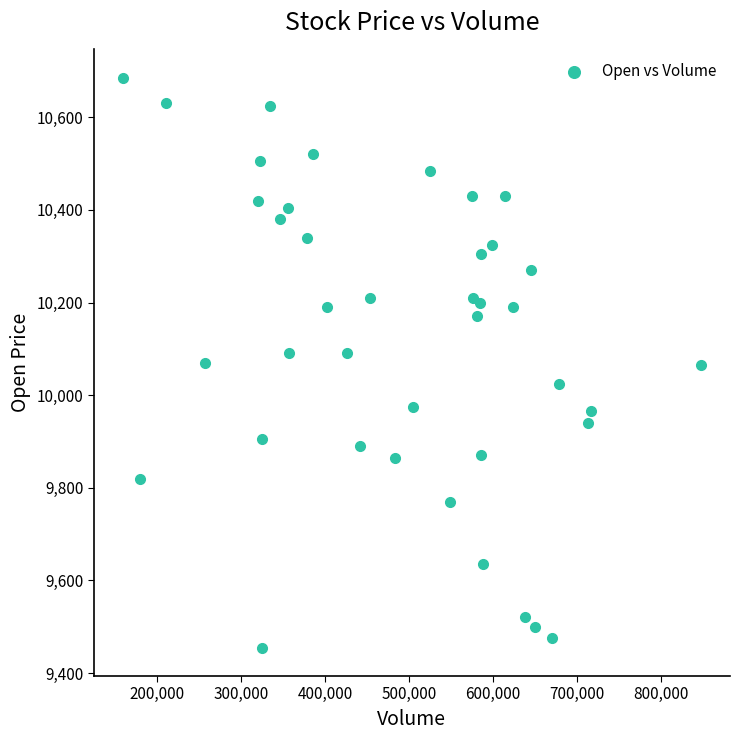

What is the range of X values (max minus min)?

688574